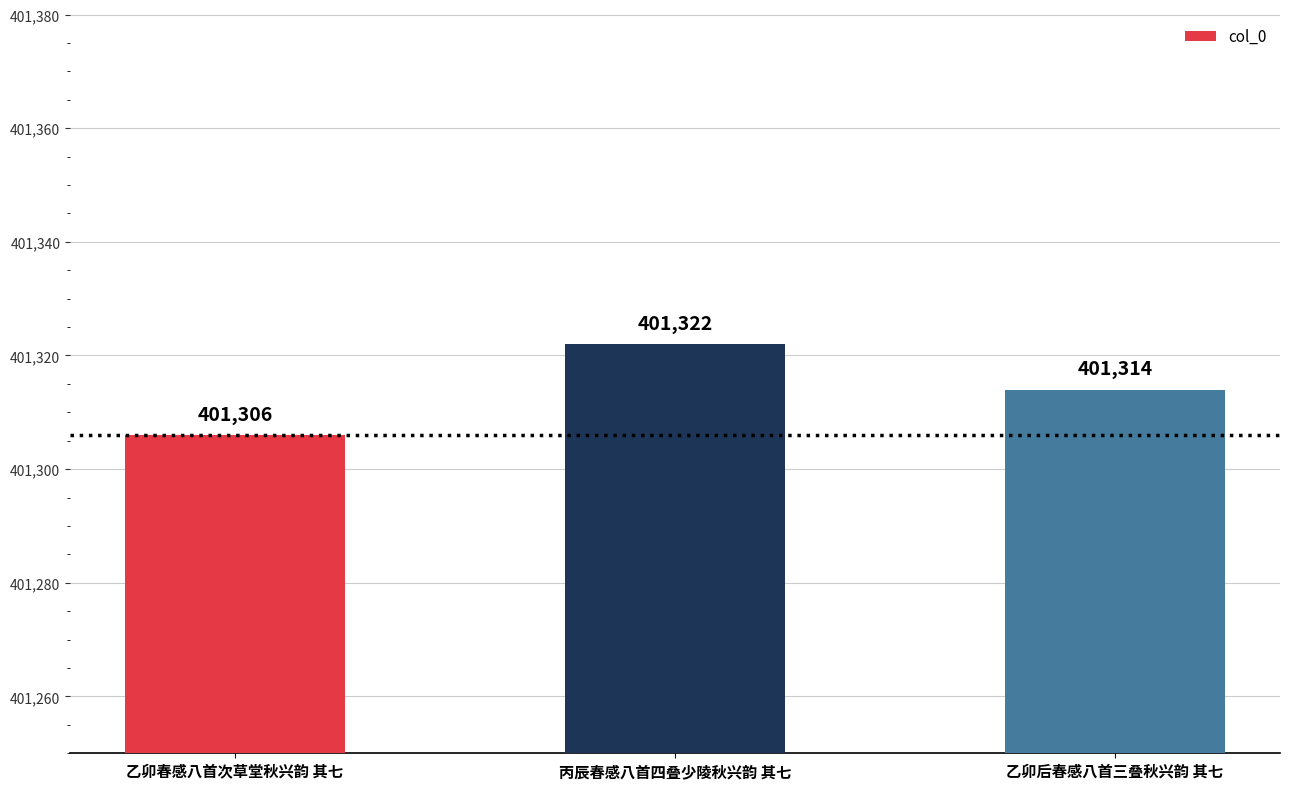

How many values are between 401306 and 401322?

3